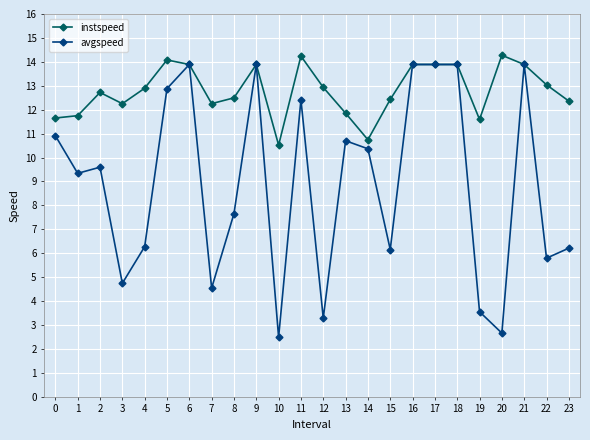

At which label does avgspeed first exceed 9?

0